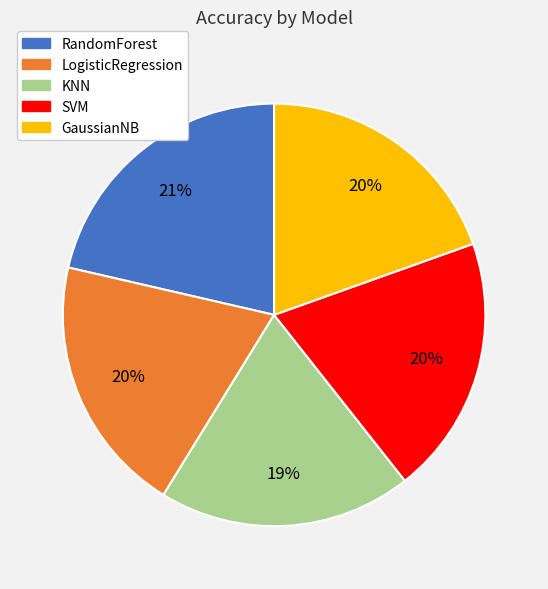

What percentage is the RandomForest slice, to the nearest percent?

21%